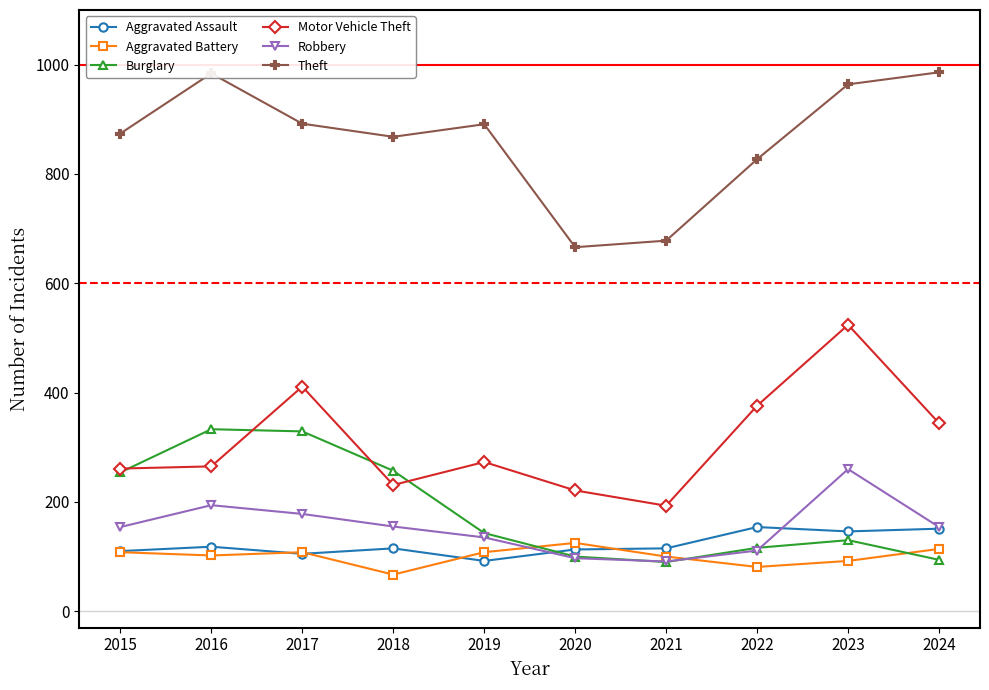

What is the sum of all Aggravated Battery values?

1005